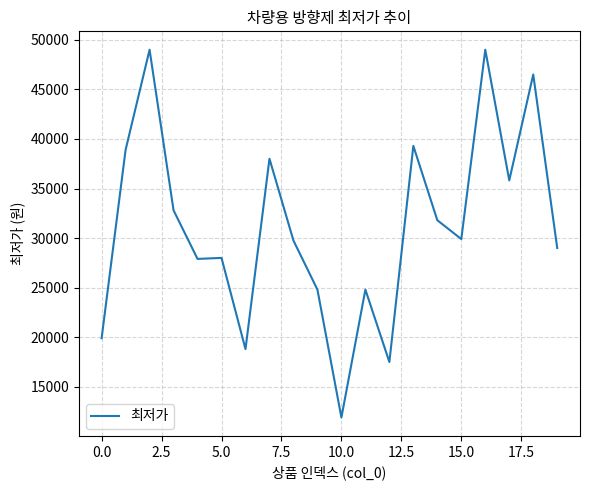

What is the greatest value displayed?

49000